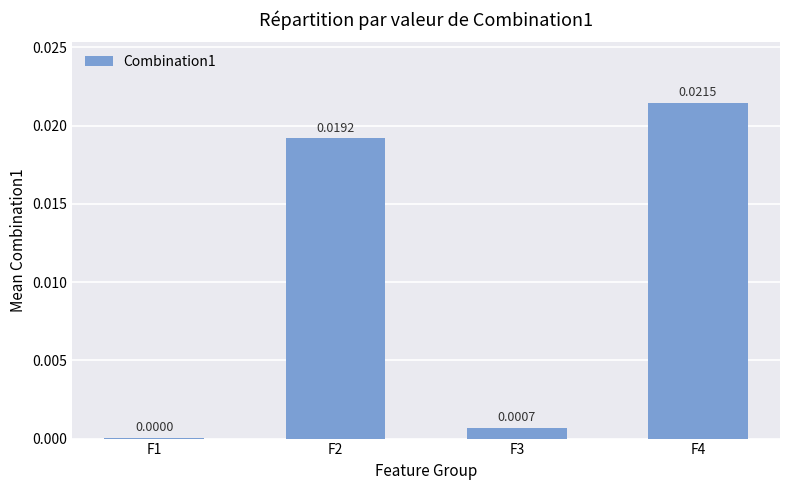

Which has a higher value, F1 or F2?

F2